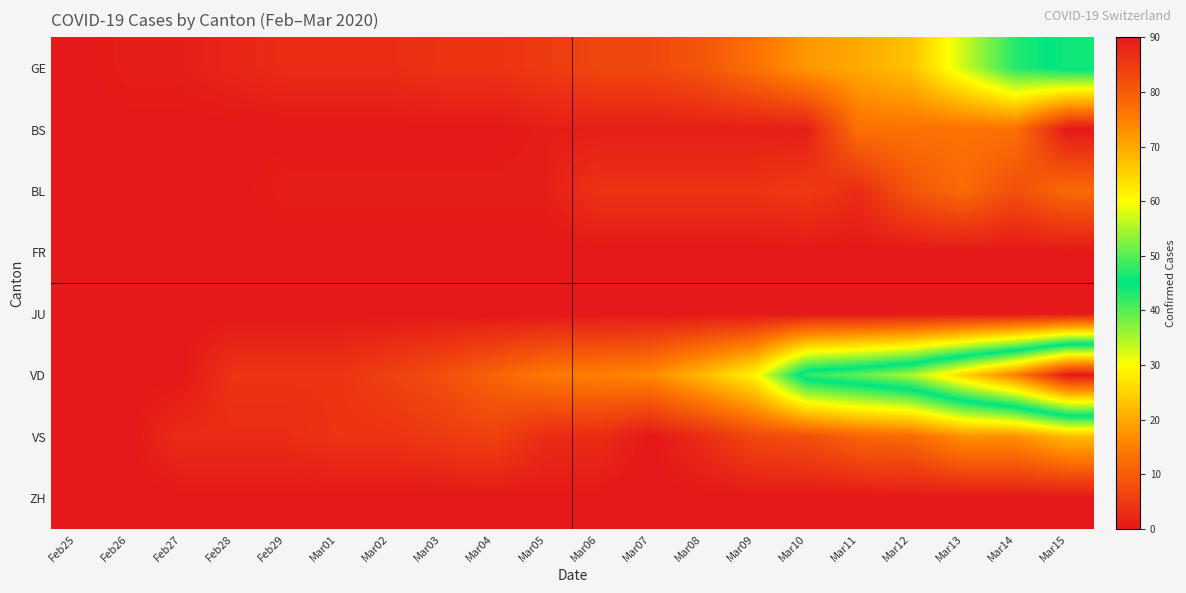

Reading left to right, extract all data points from this chart.

GE: Feb25=0	Feb26=1	Feb27=1	Feb28=2	Feb29=3	Mar01=3	Mar02=3	Mar03=4	Mar04=4	Mar05=5	Mar06=7	Mar07=7	Mar08=9	Mar09=13	Mar10=18	Mar11=20	Mar12=23	Mar13=33	Mar14=43	Mar15=46
BS: Feb25=0	Feb26=0	Feb27=0	Feb28=0	Feb29=0	Mar01=0	Mar02=0	Mar03=0	Mar04=0	Mar05=1	Mar06=1	Mar07=1	Mar08=1	Mar09=1	Mar10=1	Mar11=13	Mar12=13	Mar13=13	Mar14=13	Mar15=0
BL: Feb25=0	Feb26=0	Feb27=0	Feb28=0	Feb29=1	Mar01=1	Mar02=1	Mar03=1	Mar04=1	Mar05=1	Mar06=4	Mar07=4	Mar08=4	Mar09=4	Mar10=5	Mar11=3	Mar12=9	Mar13=12	Mar14=8	Mar15=12
FR: Feb25=0	Feb26=0	Feb27=0	Feb28=0	Feb29=0	Mar01=0	Mar02=0	Mar03=0	Mar04=0	Mar05=0	Mar06=0	Mar07=0	Mar08=0	Mar09=0	Mar10=0	Mar11=0	Mar12=0	Mar13=0	Mar14=0	Mar15=0
JU: Feb25=0	Feb26=0	Feb27=0	Feb28=0	Feb29=0	Mar01=0	Mar02=0	Mar03=0	Mar04=0	Mar05=0	Mar06=0	Mar07=0	Mar08=0	Mar09=0	Mar10=0	Mar11=0	Mar12=0	Mar13=0	Mar14=0	Mar15=0
VD: Feb25=0	Feb26=0	Feb27=0	Feb28=4	Feb29=4	Mar01=4	Mar02=6	Mar03=8	Mar04=11	Mar05=14	Mar06=15	Mar07=16	Mar08=22	Mar09=29	Mar10=48	Mar11=51	Mar12=55	Mar13=65	Mar14=75	Mar15=90
VS: Feb25=0	Feb26=0	Feb27=3	Feb28=3	Feb29=3	Mar01=4	Mar02=4	Mar03=5	Mar04=6	Mar05=3	Mar06=3	Mar07=0	Mar08=3	Mar09=7	Mar10=8	Mar11=11	Mar12=12	Mar13=17	Mar14=17	Mar15=22
ZH: Feb25=0	Feb26=0	Feb27=0	Feb28=0	Feb29=0	Mar01=0	Mar02=0	Mar03=0	Mar04=0	Mar05=0	Mar06=0	Mar07=0	Mar08=0	Mar09=0	Mar10=0	Mar11=0	Mar12=0	Mar13=0	Mar14=0	Mar15=0